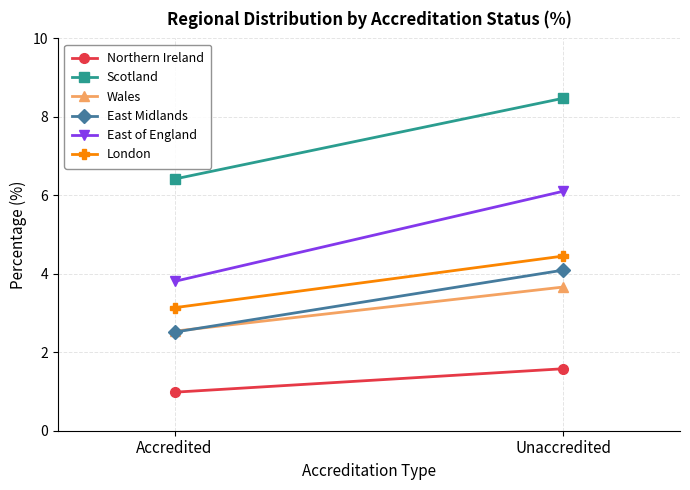

Which has a higher value, Accredited or Unaccredited?

Unaccredited